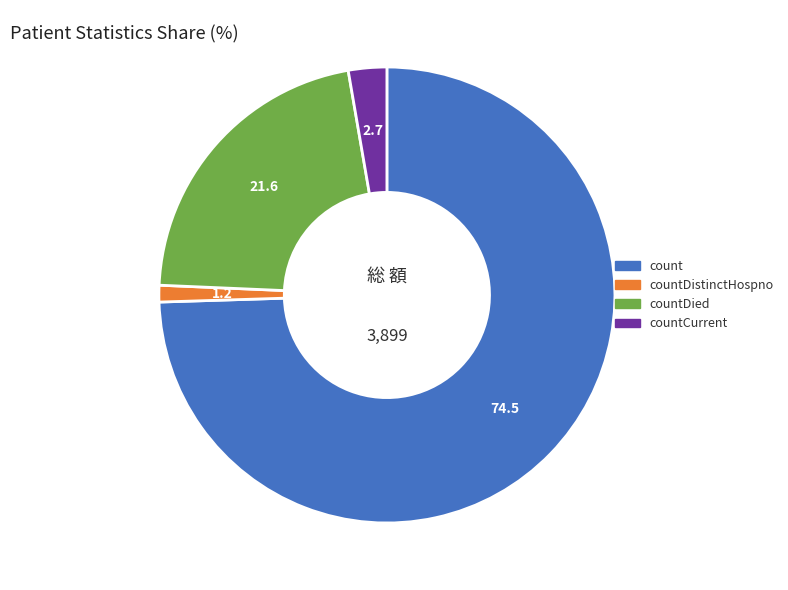

What is the smallest slice in the pie chart?

countDistinctHospno